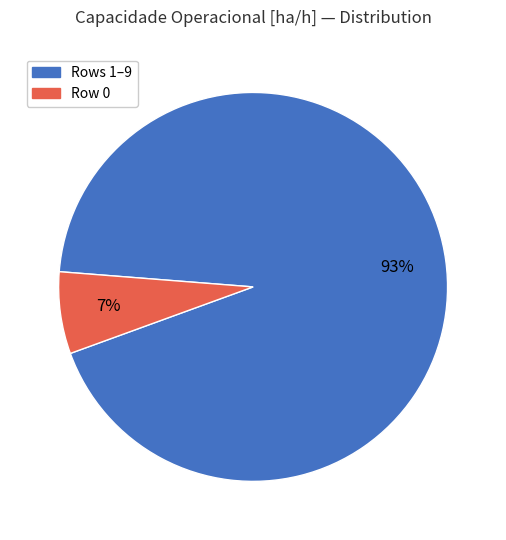

Does any single category account for the majority?

Yes